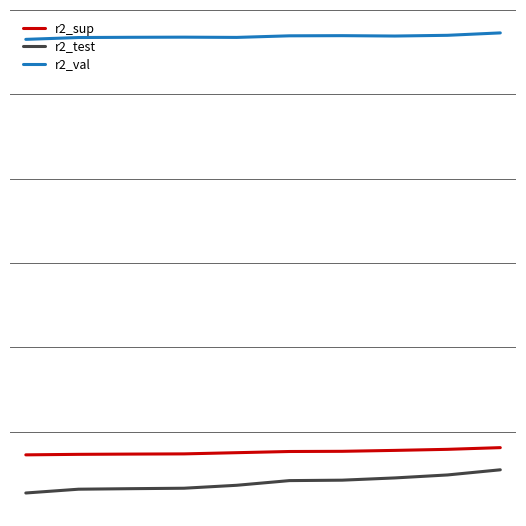

What are all the series names shown in the legend?

r2_sup, r2_test, r2_val